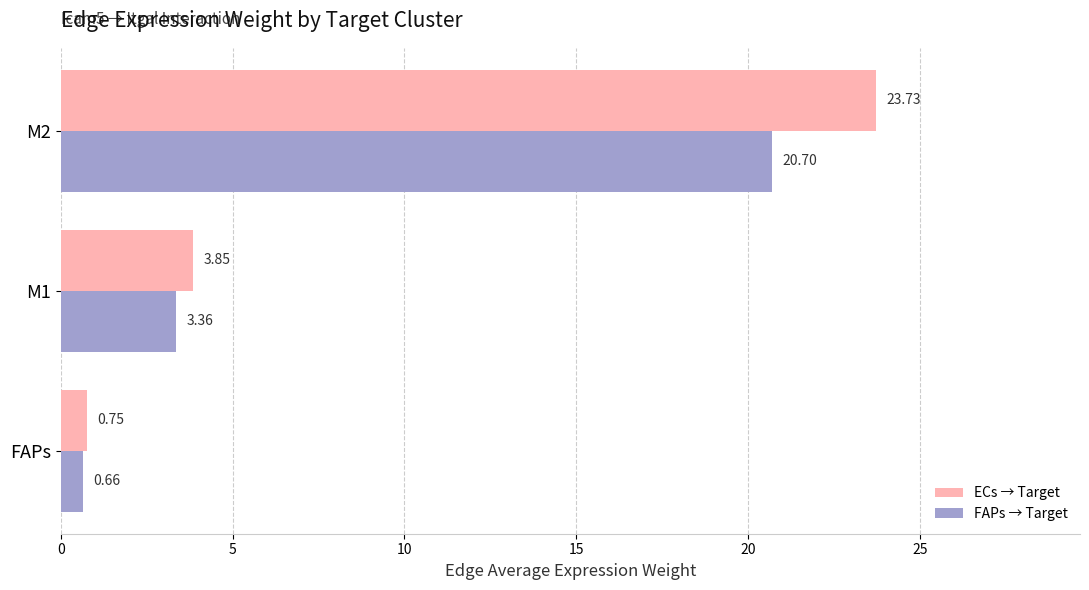

At which category is the sum across all series the highest?

M2